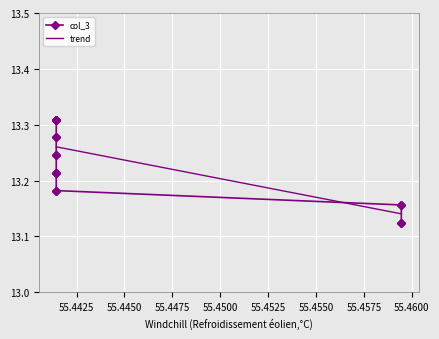

True or false: col_3 has more than 2 points higher than both neighbors.

False